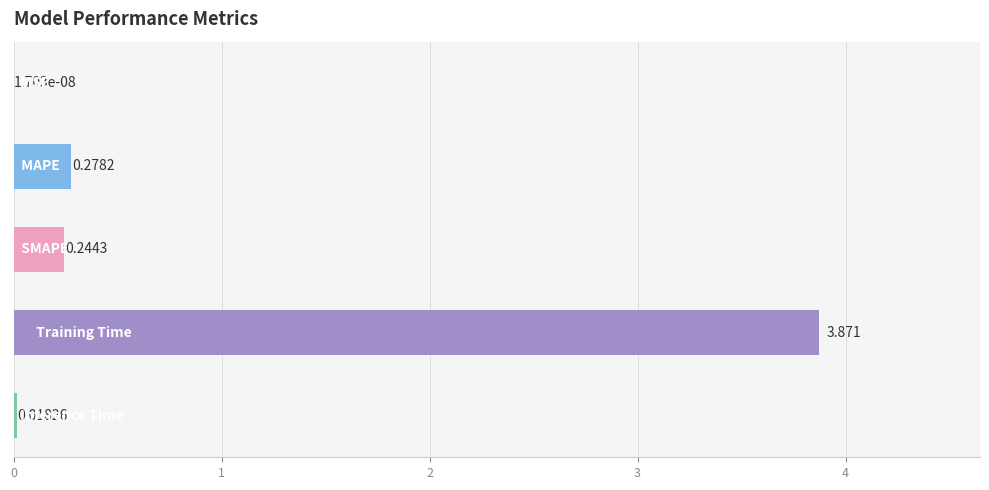

List the labels in order of value, smallest first.

0, 4, 2, 1, 3